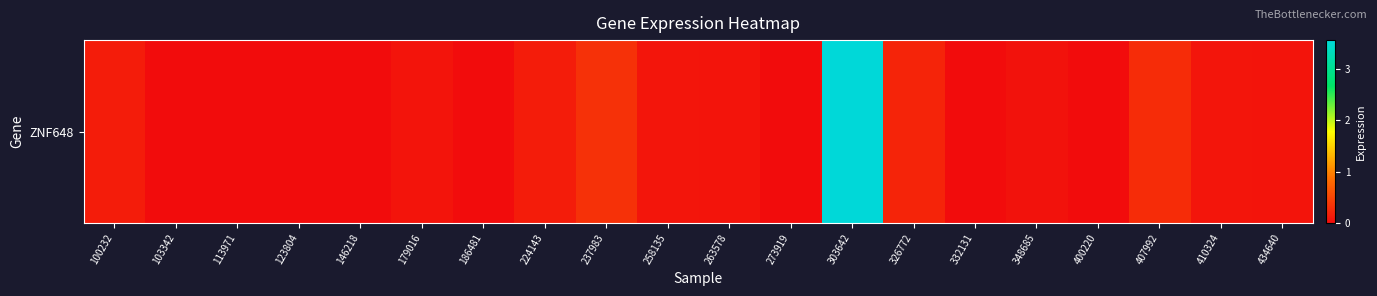

The chart shows a value of 0.1 at 258135. True or false?

True